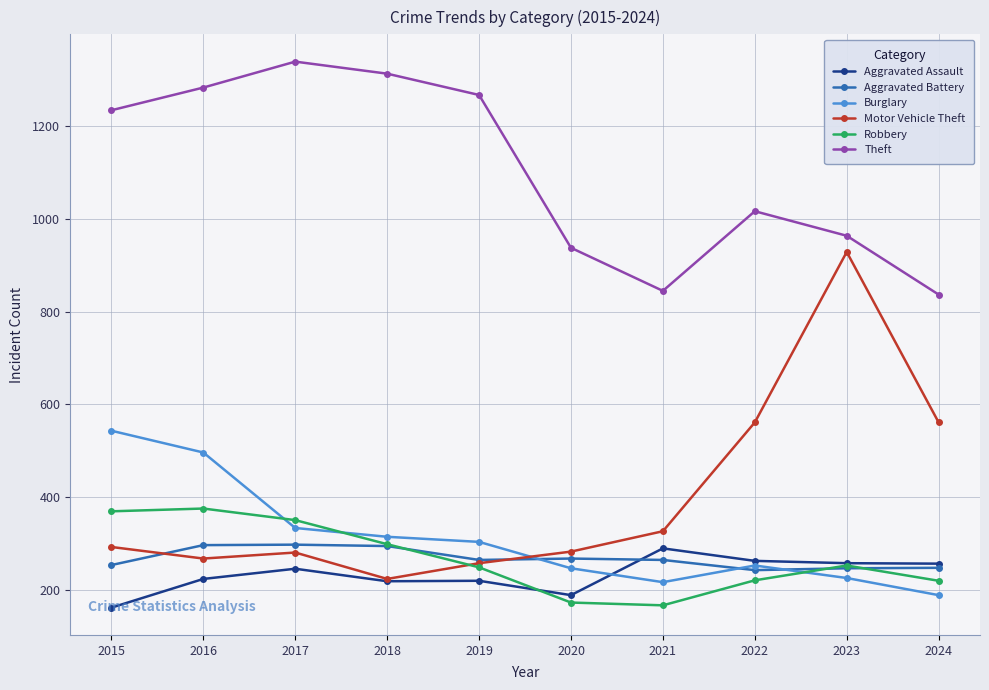

True or false: Theft and Aggravated Assault cross at least once.

False